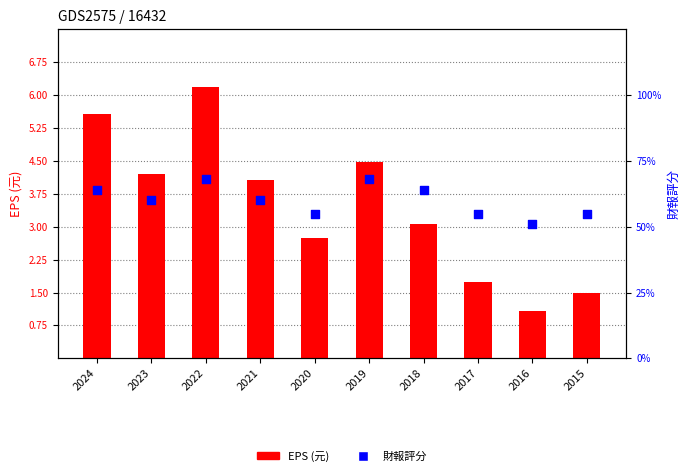

At which category is the sum across all series the highest?

2022